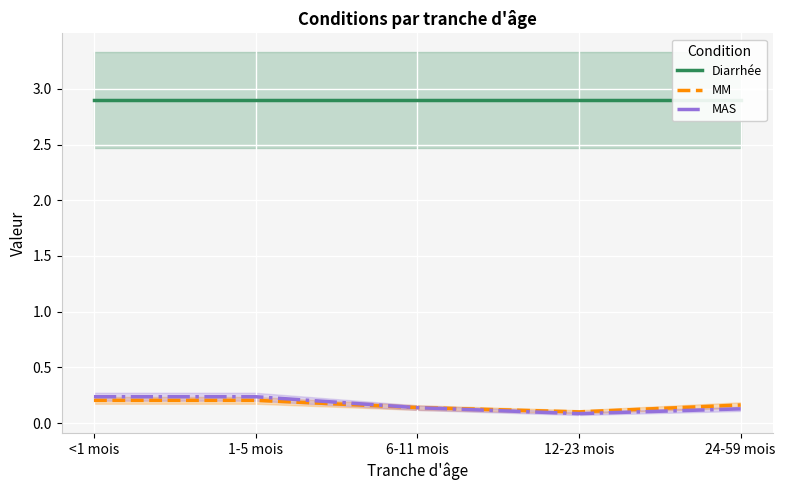

True or false: MM has a value of 0.2 at <1 mois.

True